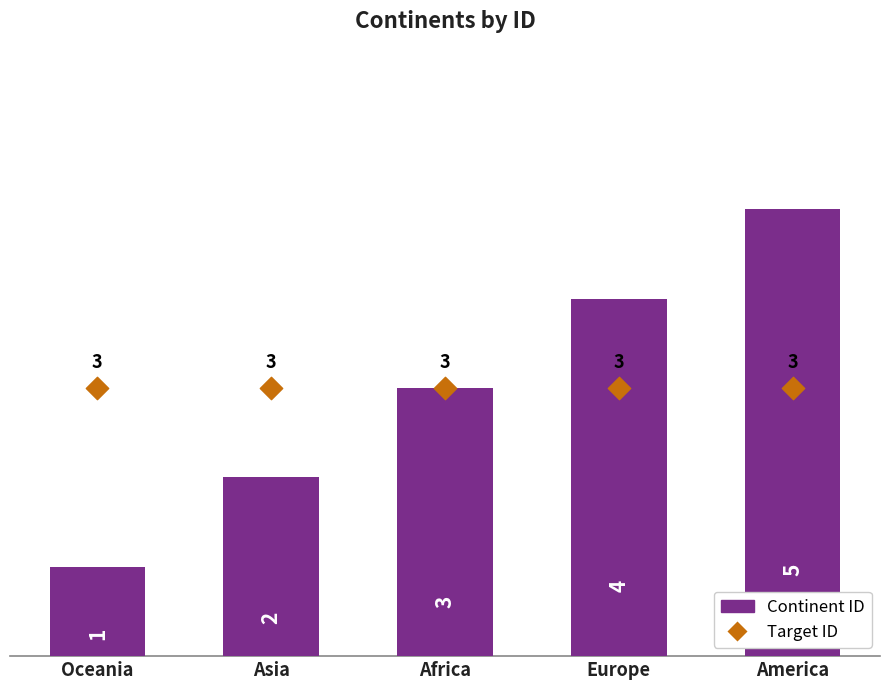

Which series has the widest spread of Y values?

Continent ID